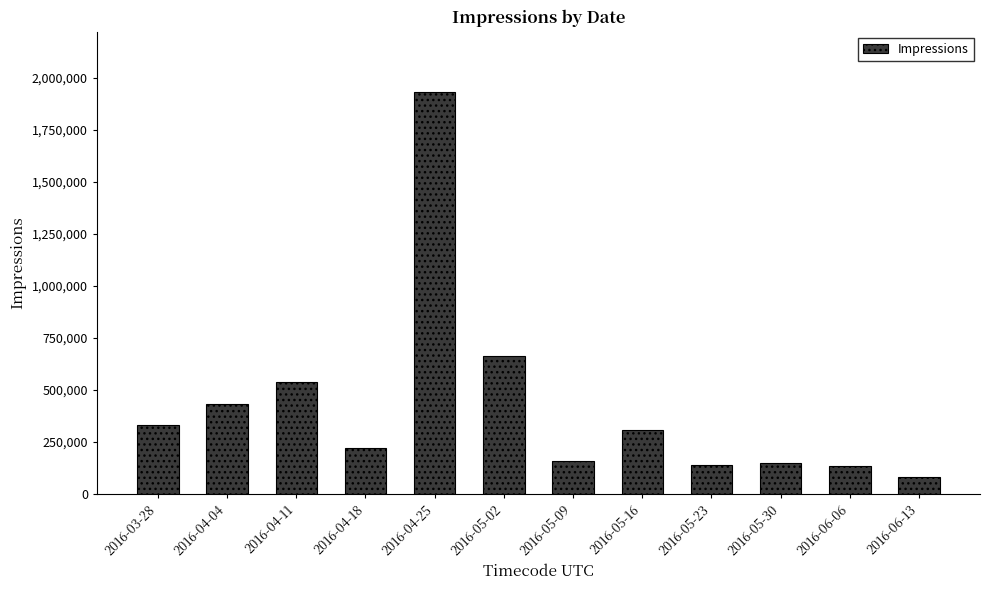

Is it true that the value at 2016-04-25 is 3377447?

False